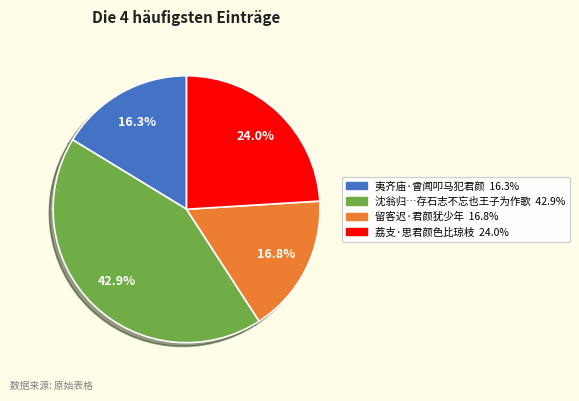

How many slices are in this pie chart?

4